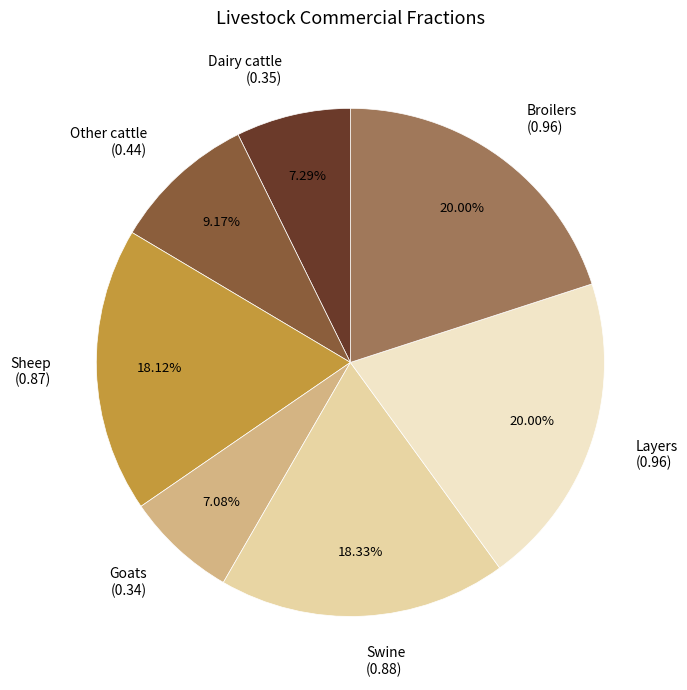

Which has a higher value, Layers (0.96) or Swine (0.88)?

Layers (0.96)